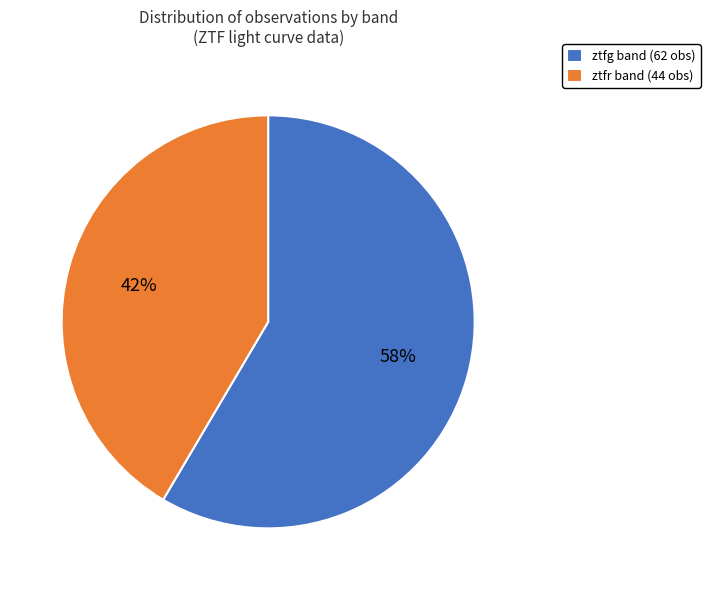

Which has a higher value, ztfg or ztfr?

ztfg